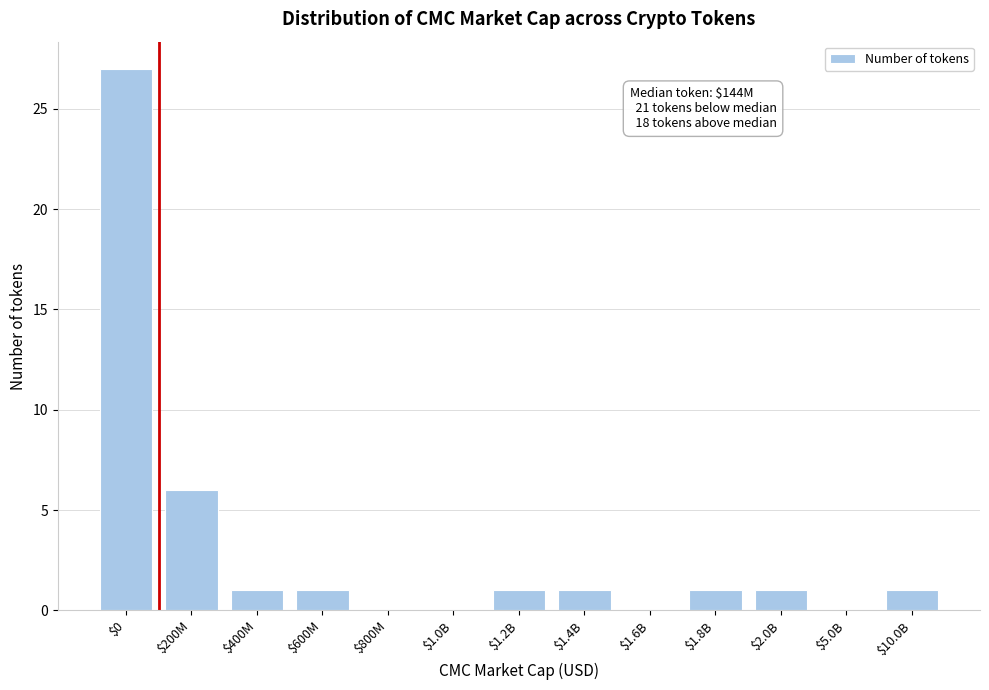

True or false: the data shows 1 at $10.0B.

True